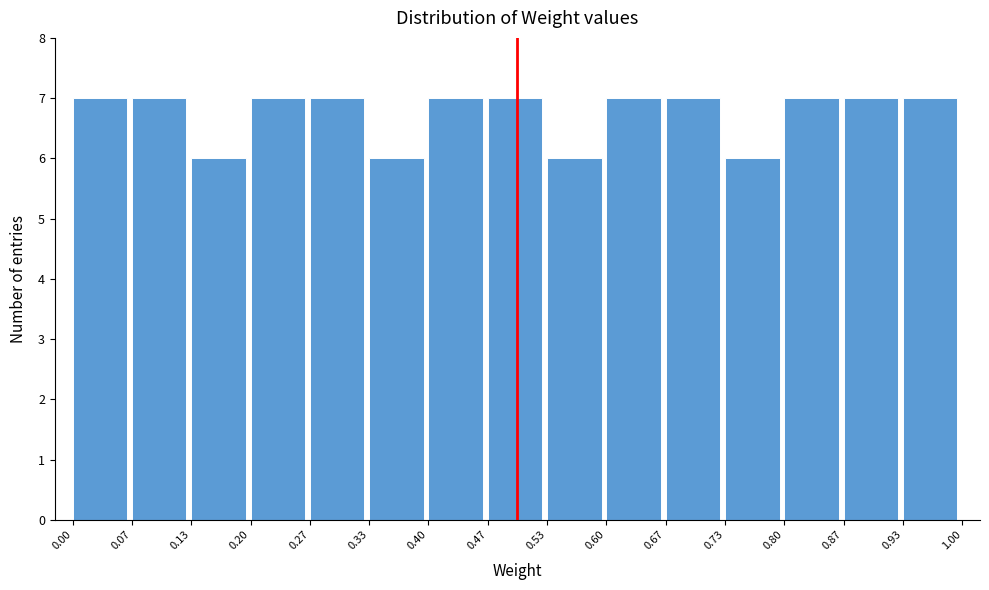

Reading left to right, list every bar in this chart as the range it spans on the x-axis followed by its height. The values are not printed on the chart, so give them approximately, as read against the axis.

0.00 to 0.07: 7
0.07 to 0.13: 7
0.13 to 0.20: 6
0.20 to 0.27: 7
0.27 to 0.33: 7
0.33 to 0.40: 6
0.40 to 0.47: 7
0.47 to 0.53: 7
0.53 to 0.60: 6
0.60 to 0.67: 7
0.67 to 0.73: 7
0.73 to 0.80: 6
0.80 to 0.87: 7
0.87 to 0.93: 7
0.93 to 1.00: 7